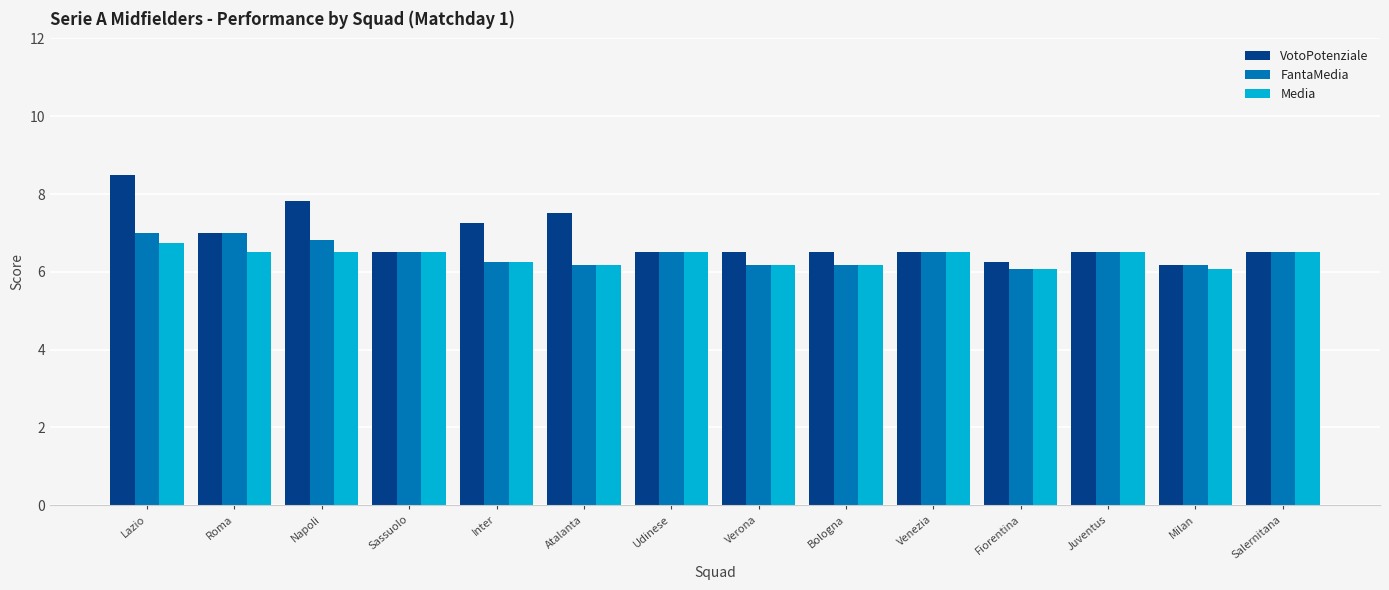

What is the difference between the second highest and second lowest values in the FantaMedia series?

0.8